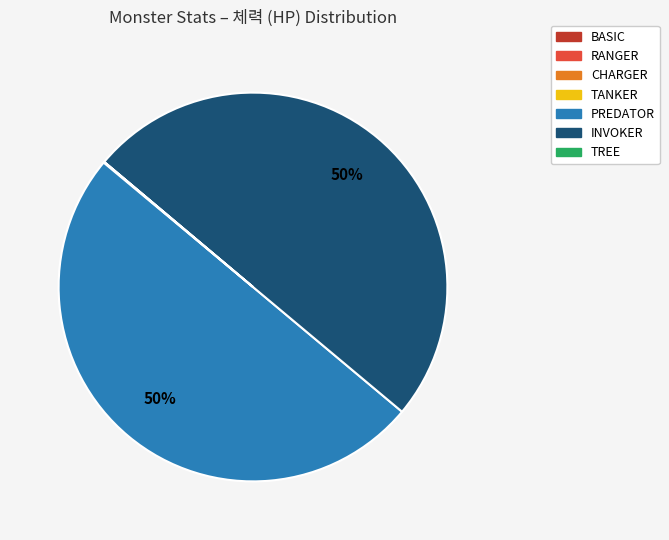

True or false: PREDATOR accounts for 56% of the total.

False